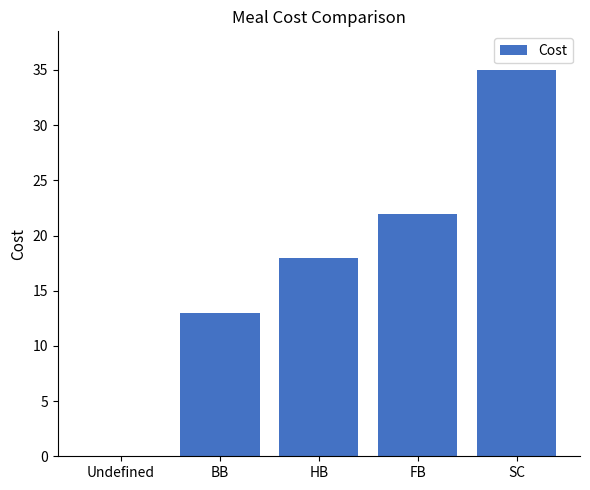

Which has a higher value, SC or Undefined?

SC